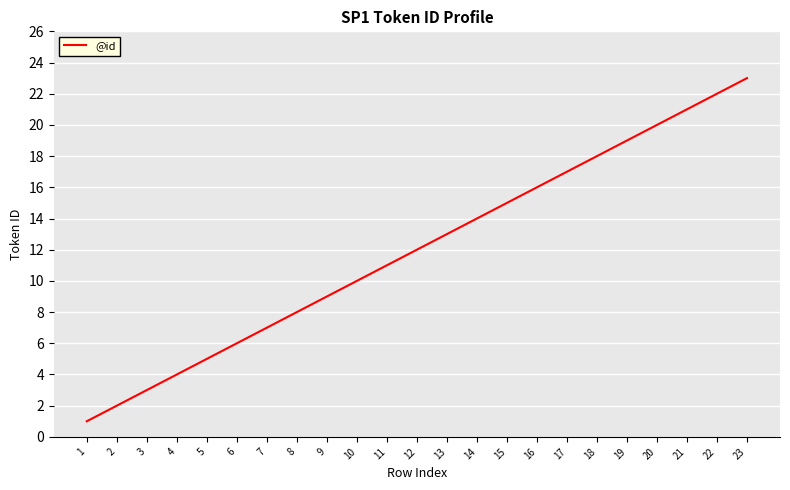

List the labels in order of value, largest first.

23, 22, 21, 20, 19, 18, 17, 16, 15, 14, 13, 12, 11, 10, 9, 8, 7, 6, 5, 4, 3, 2, 1